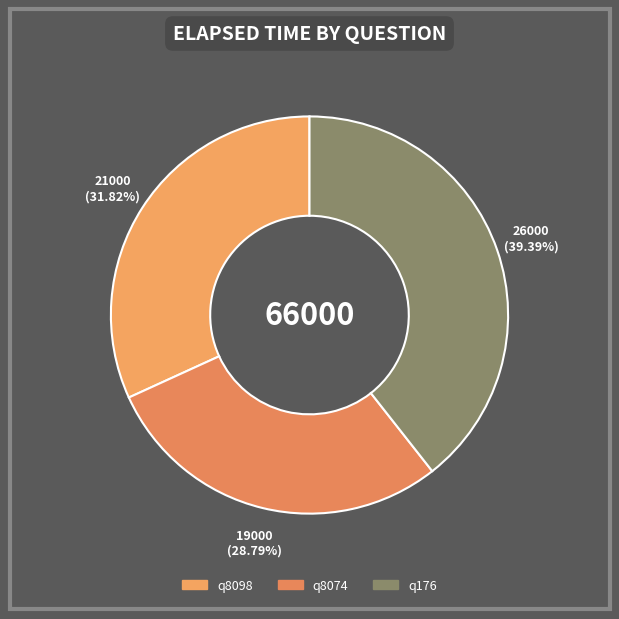

What is the smallest slice in the pie chart?

q8074